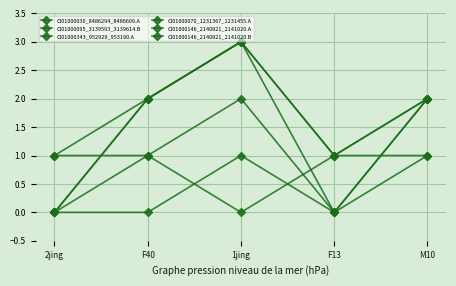

Does the chart have visible grid lines?

Yes